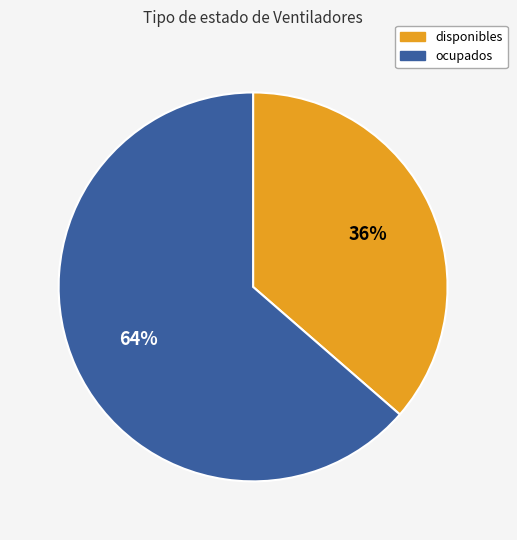

Is the sum of disponibles and ocupados greater than half?

Yes